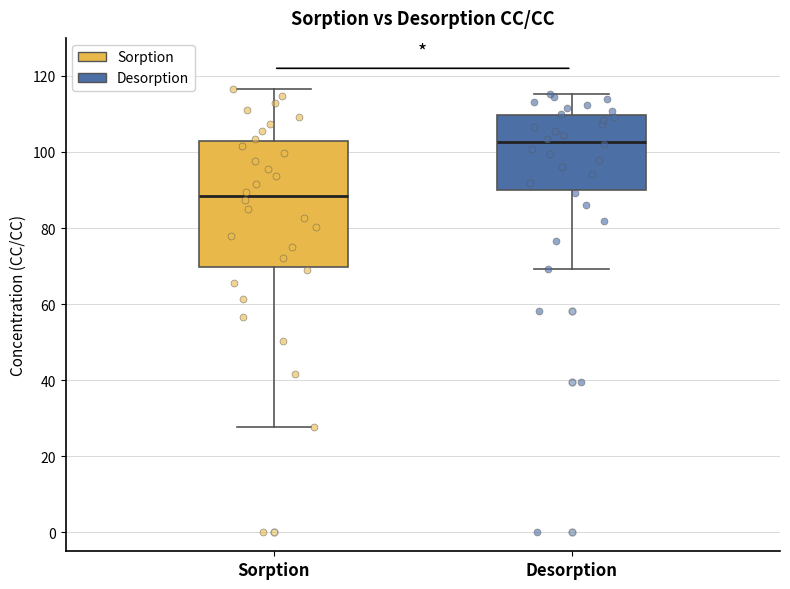

Comparing the boxes themselves (not the whiskers), which one is the tallest?

Sorption